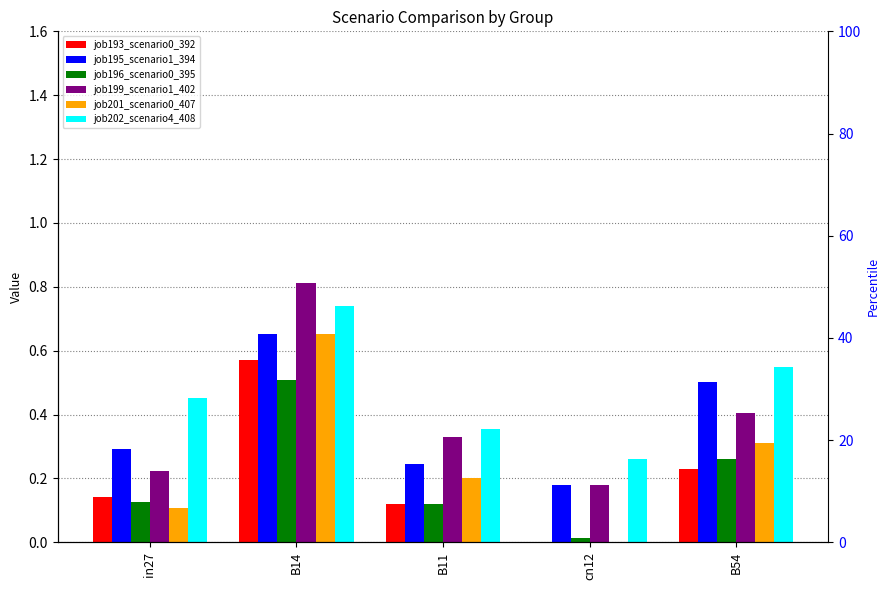

What is the total value across all series at in27?

1.3